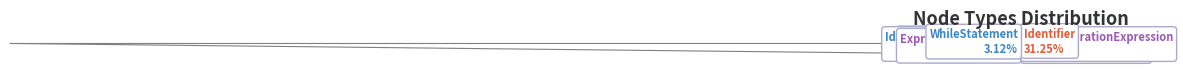

To the nearest percent, what is the average slice percentage?

9%